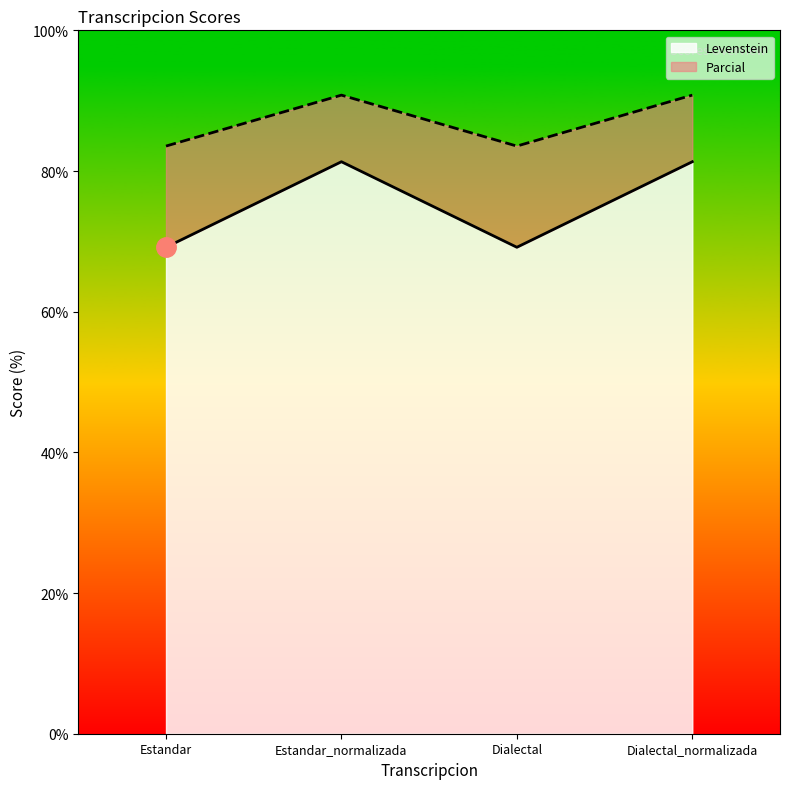

True or false: Parcial and Levenstein cross at least once.

False